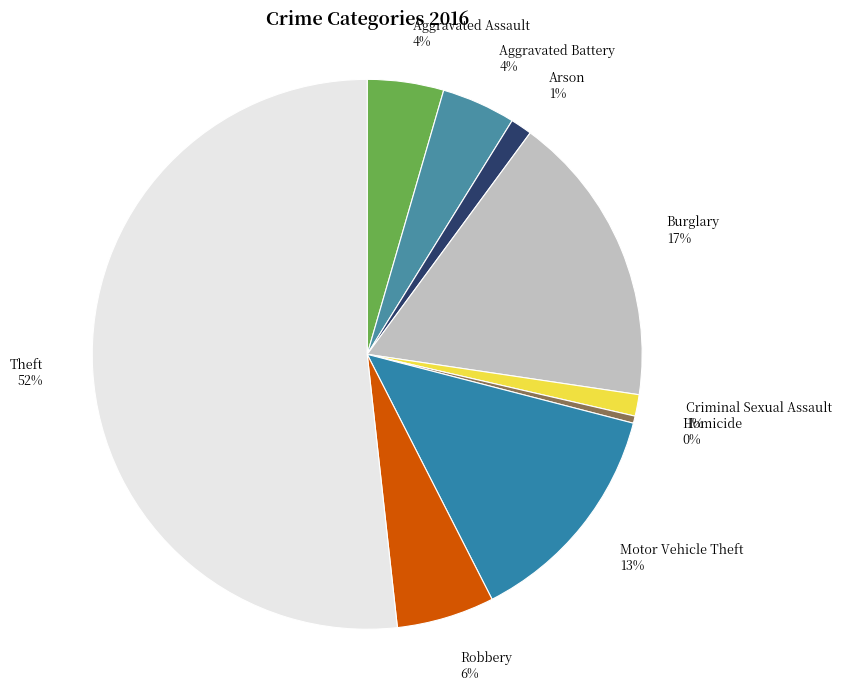

How many slices are in this pie chart?

9